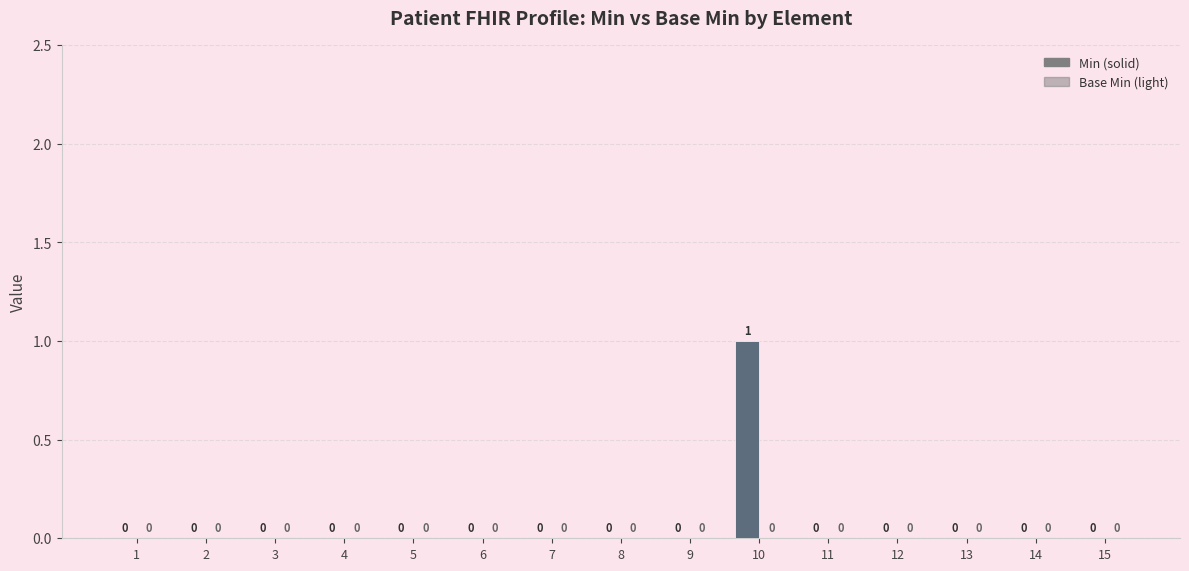

How many positive values are there?

1